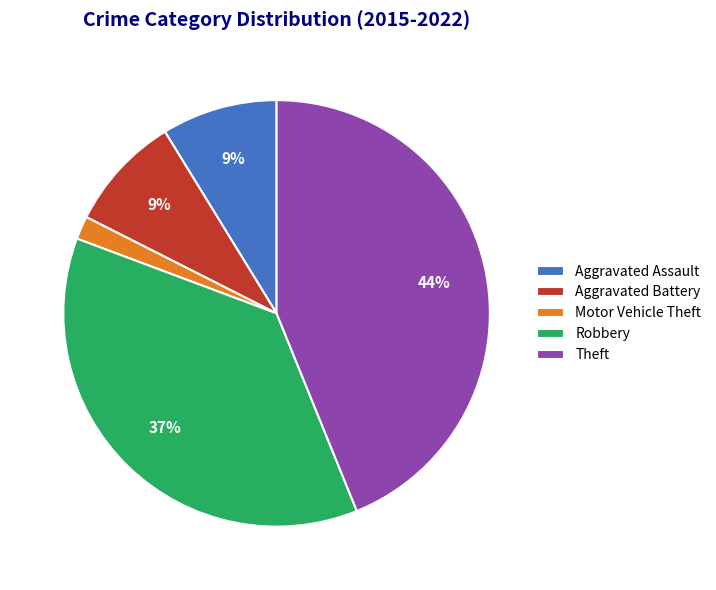

Is it true that Robbery is 37% of the pie?

True